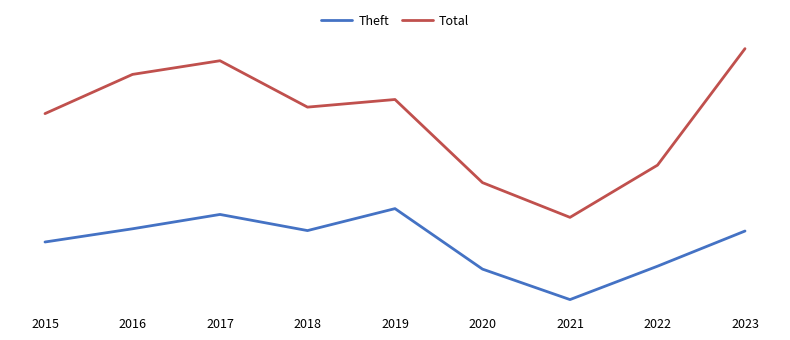

What is the difference between the maximum and minimum values in the Total series?

753